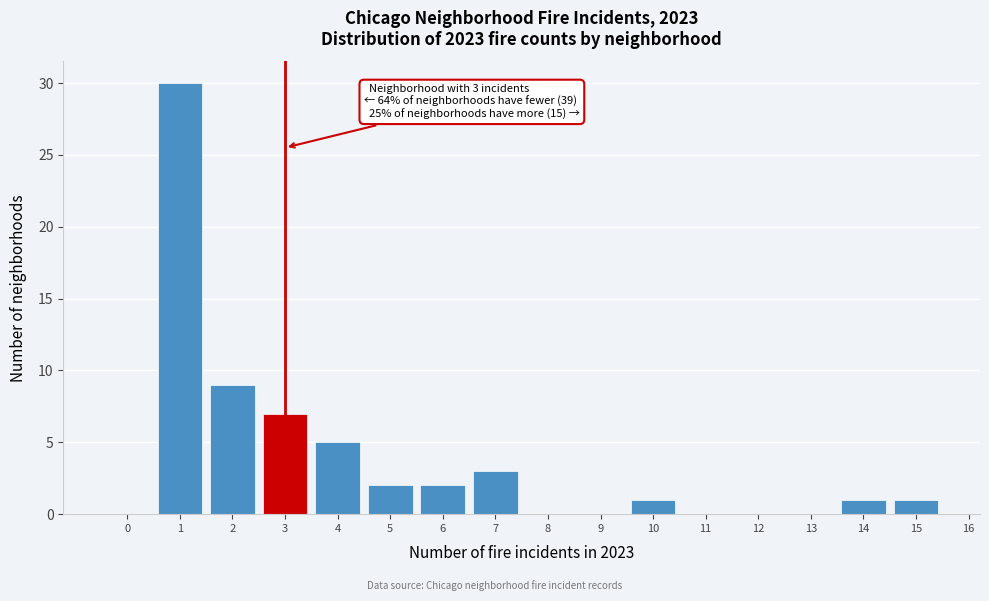

Over which range of the x-axis is the bar tallest?

0.5 to 1.5